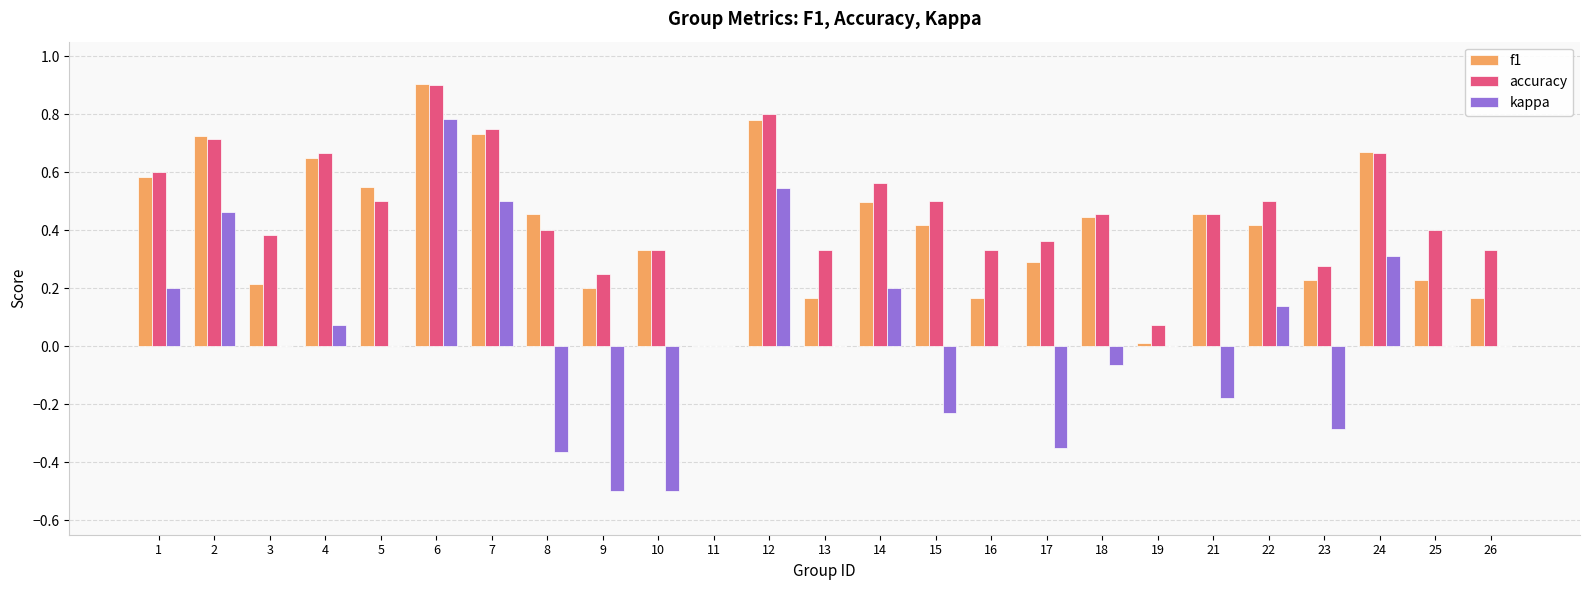

The f1 series shows 0.5 at 14. True or false?

True